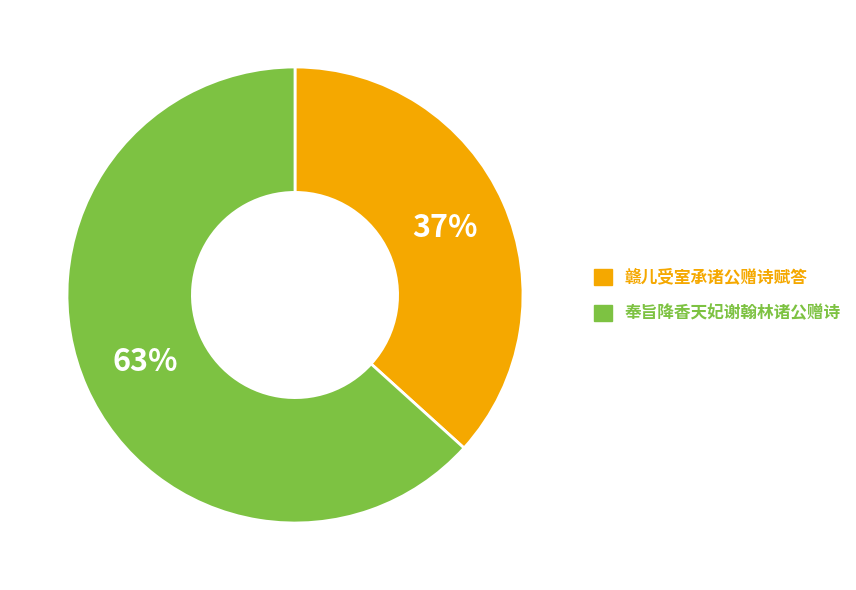

Combined, do 奉旨降香天妃谢翰林诸公赠诗 and 赣儿受室承诸公赠诗赋答 account for over 50%?

Yes